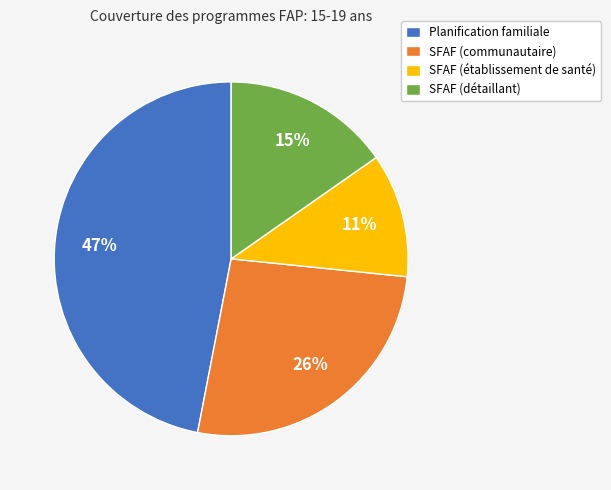

Is it true that SFAF (établissement de santé) is 22% of the pie?

False